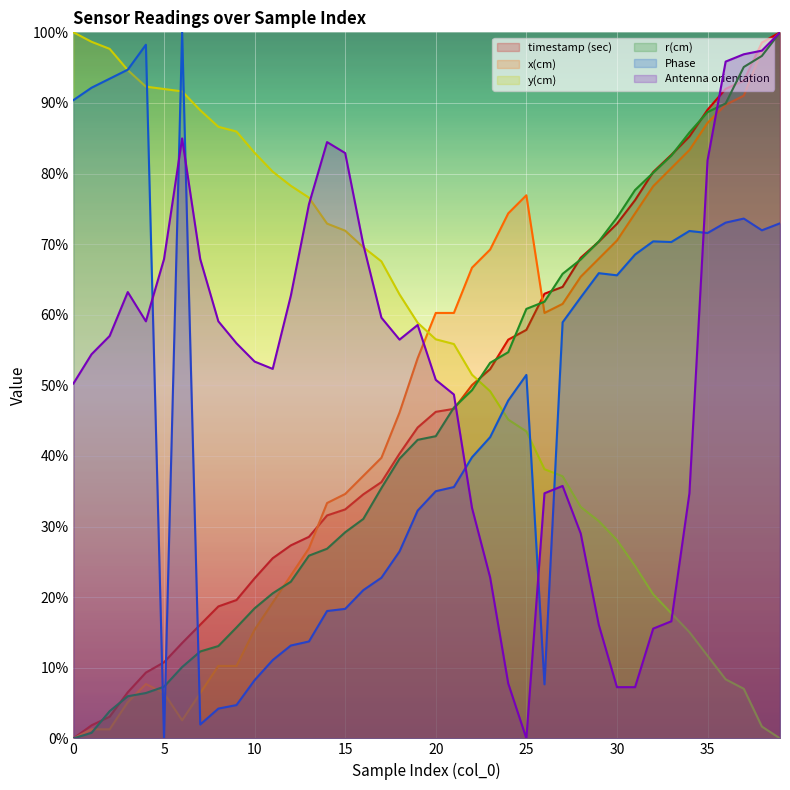

True or false: Antenna orientation has more than 0 interior local peaks.

True